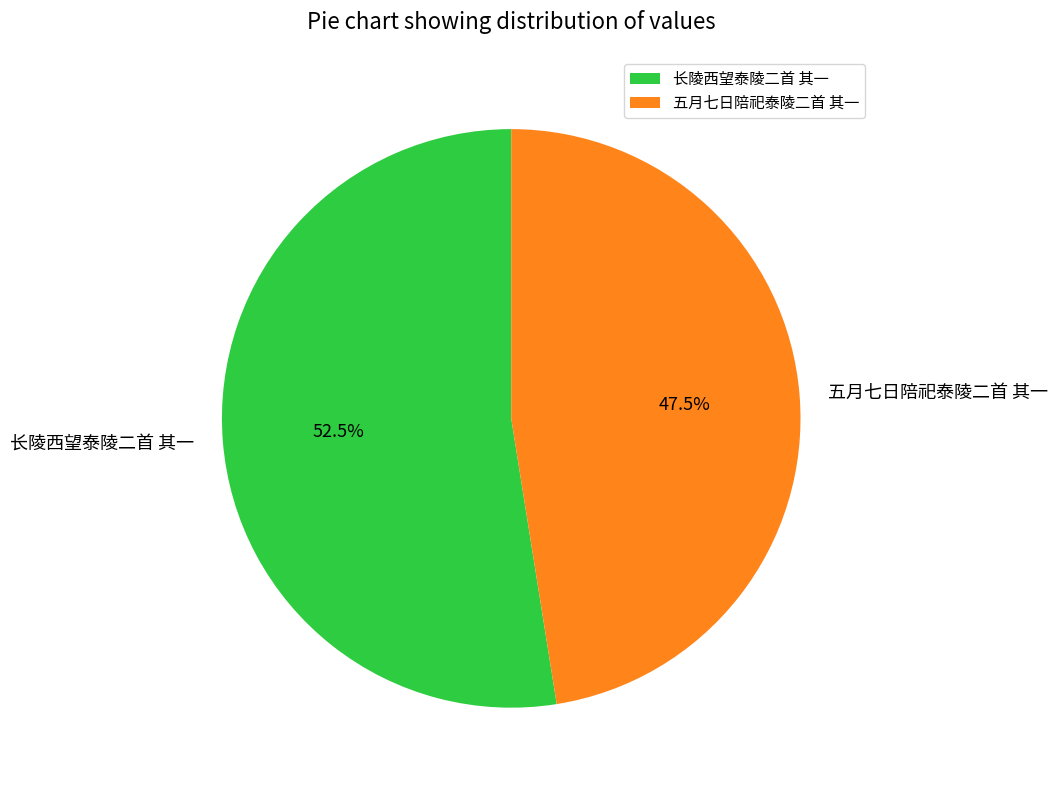

Approximately how many times larger is the value at 长陵西望泰陵二首 其一 compared to 五月七日陪祀泰陵二首 其一?

1.1